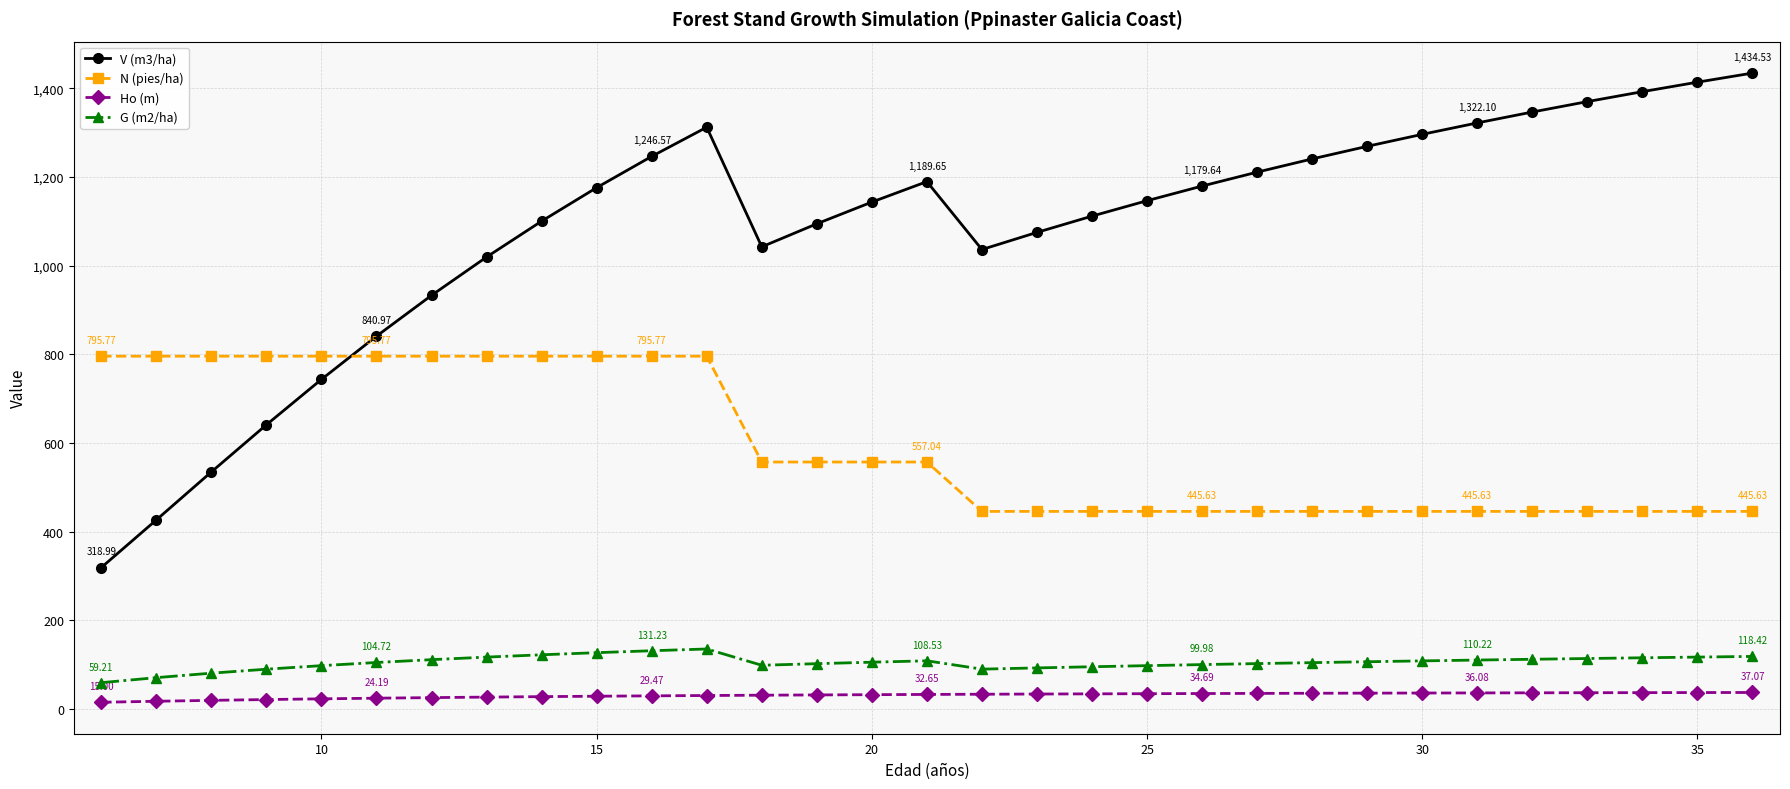

What is the average value of the Ho (m) series?

30.5